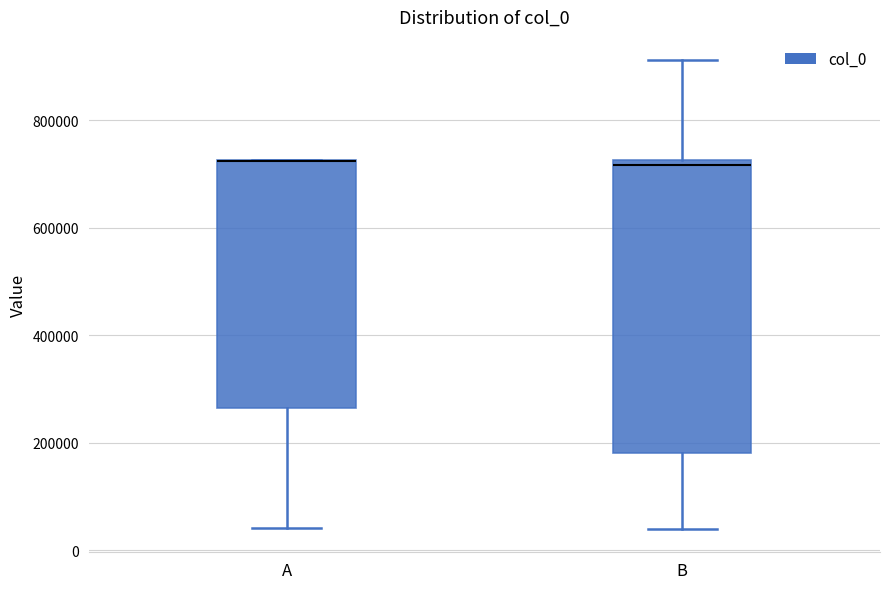

Comparing the boxes themselves (not the whiskers), which one is the tallest?

B